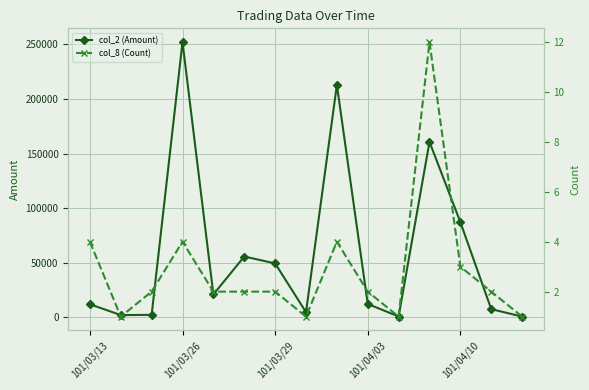

List the series in order of their overall mean, highest first.

col_2 (Amount), col_8 (Count)